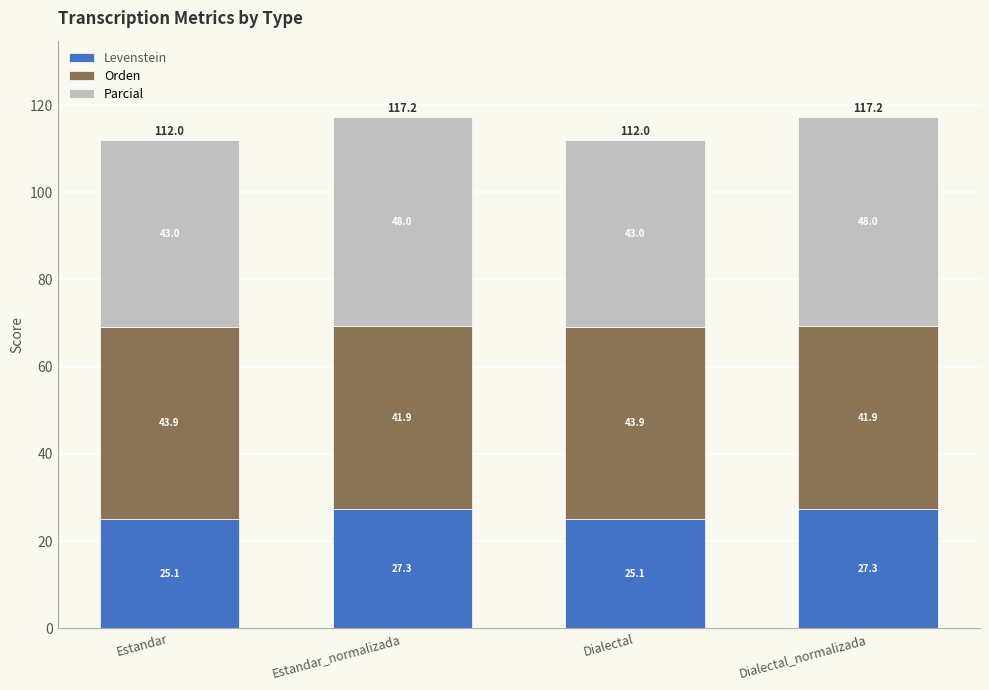

Reading right to left, what are the values for Levenstein?

27.3	25.1	27.3	25.1